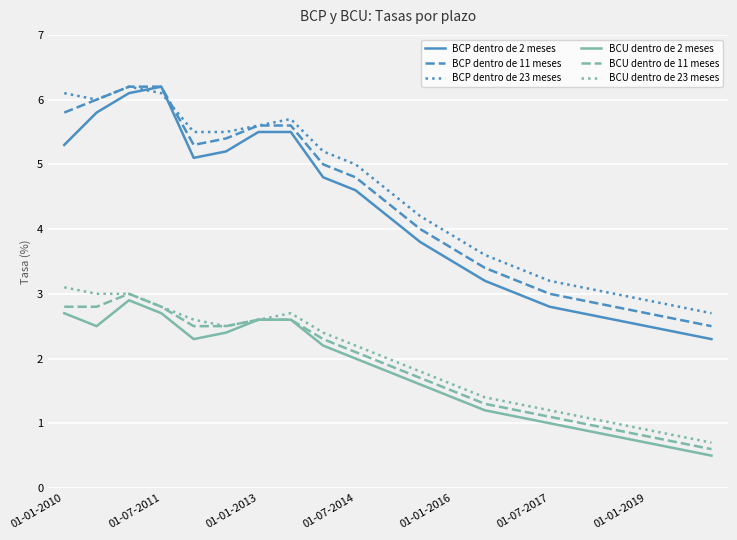

True or false: BCP dentro de 2 meses and BCU dentro de 23 meses intersect in this chart.

False